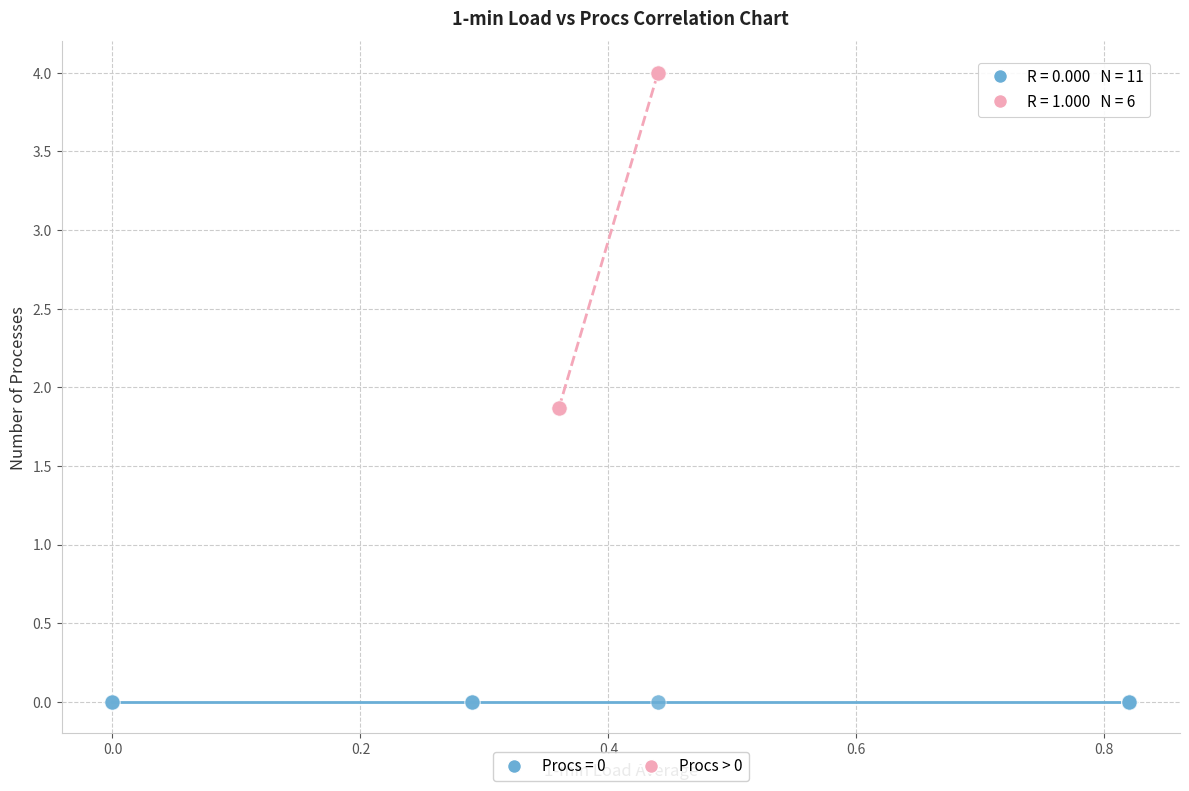

Which series reaches the minimum Y coordinate?

Procs = 0